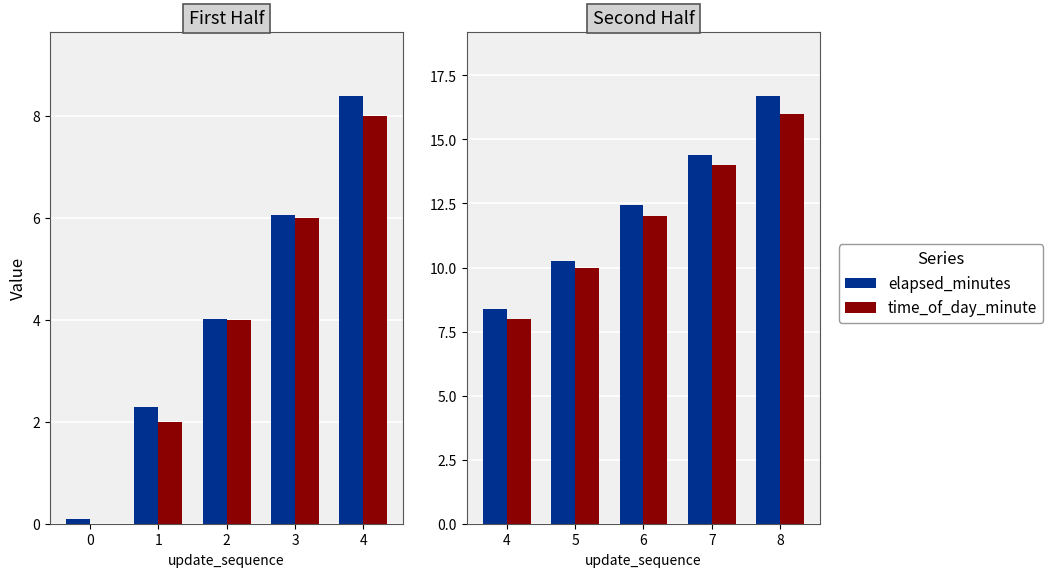

How many series are shown in this chart?

2